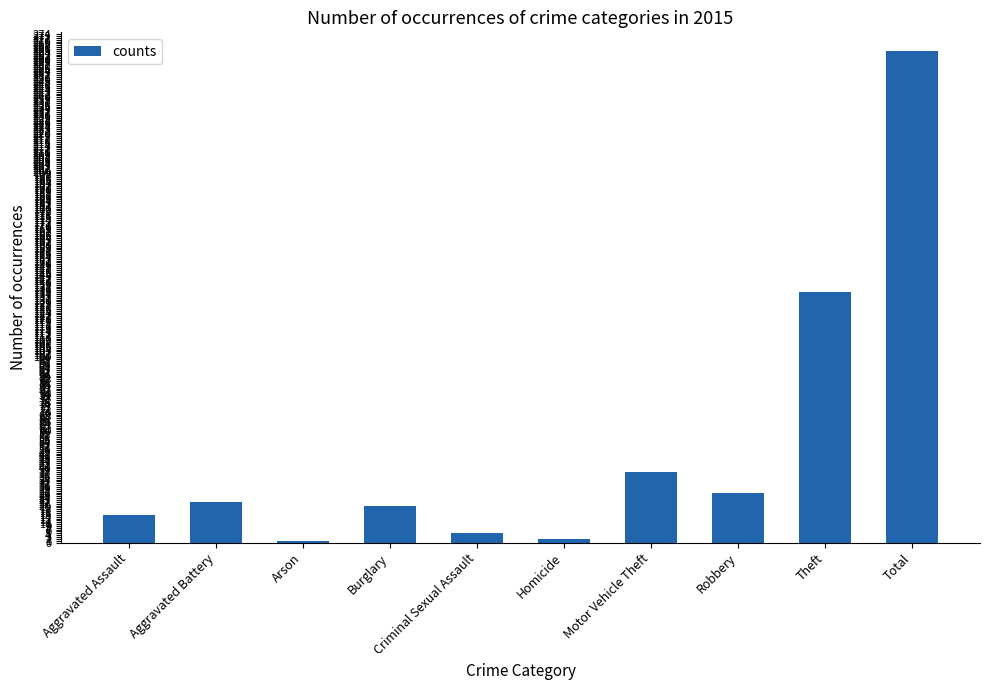

Is it true that the value at Total is 265?

True